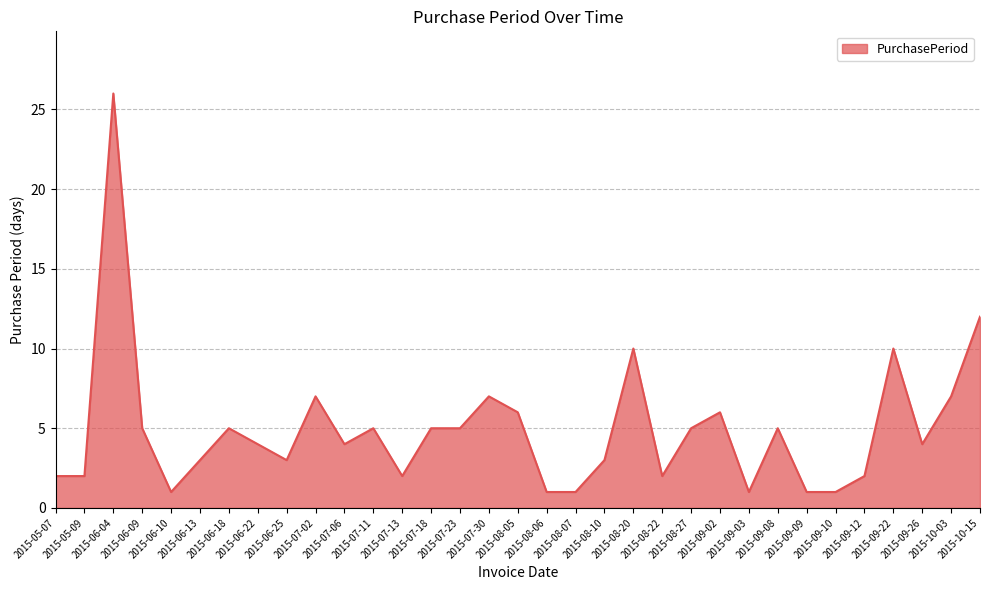

True or false: the data shows 26 at 2015-06-04.

True